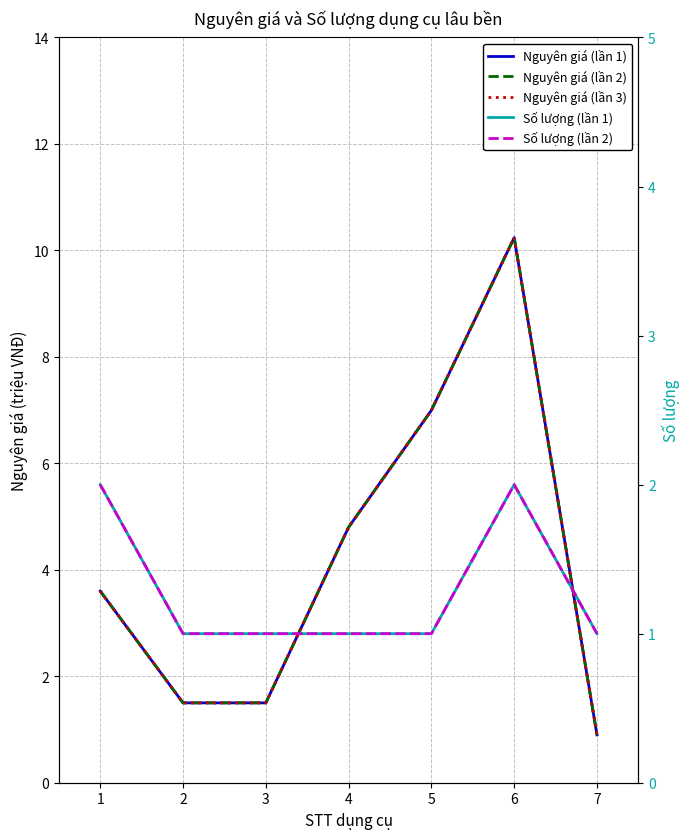

How many lines are shown in the chart?

5